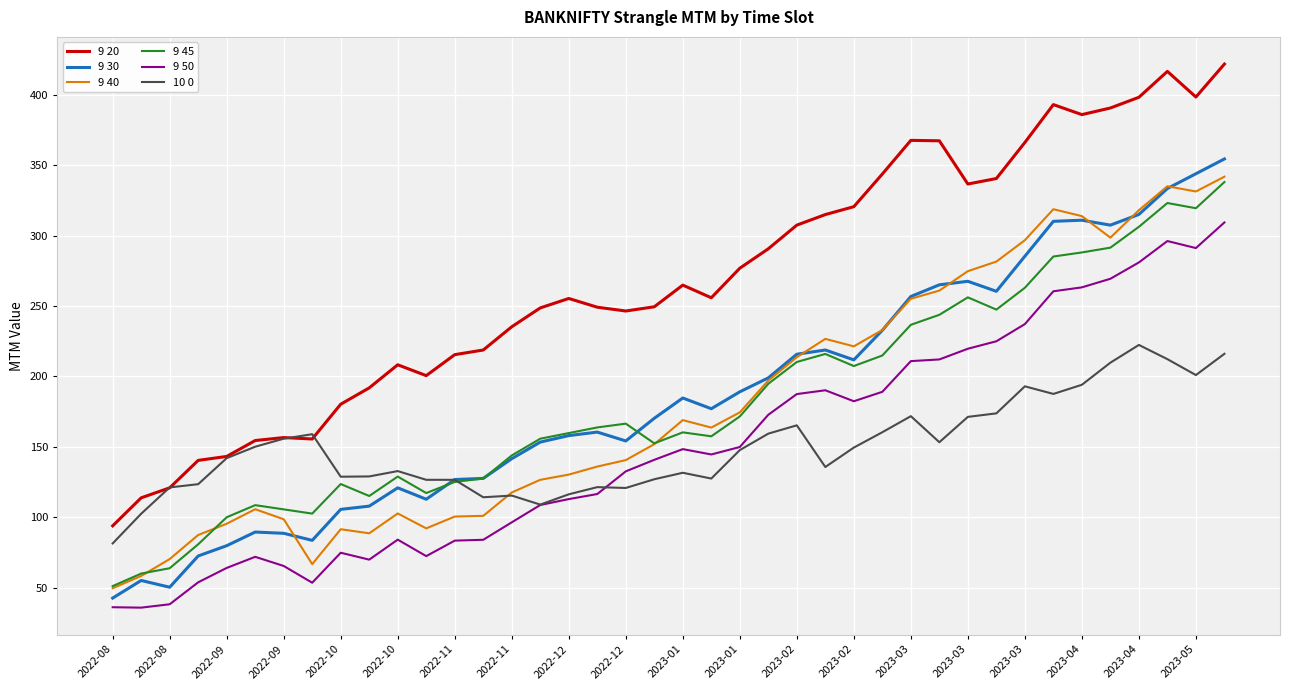

Which series has the widest spread of values?

9 20